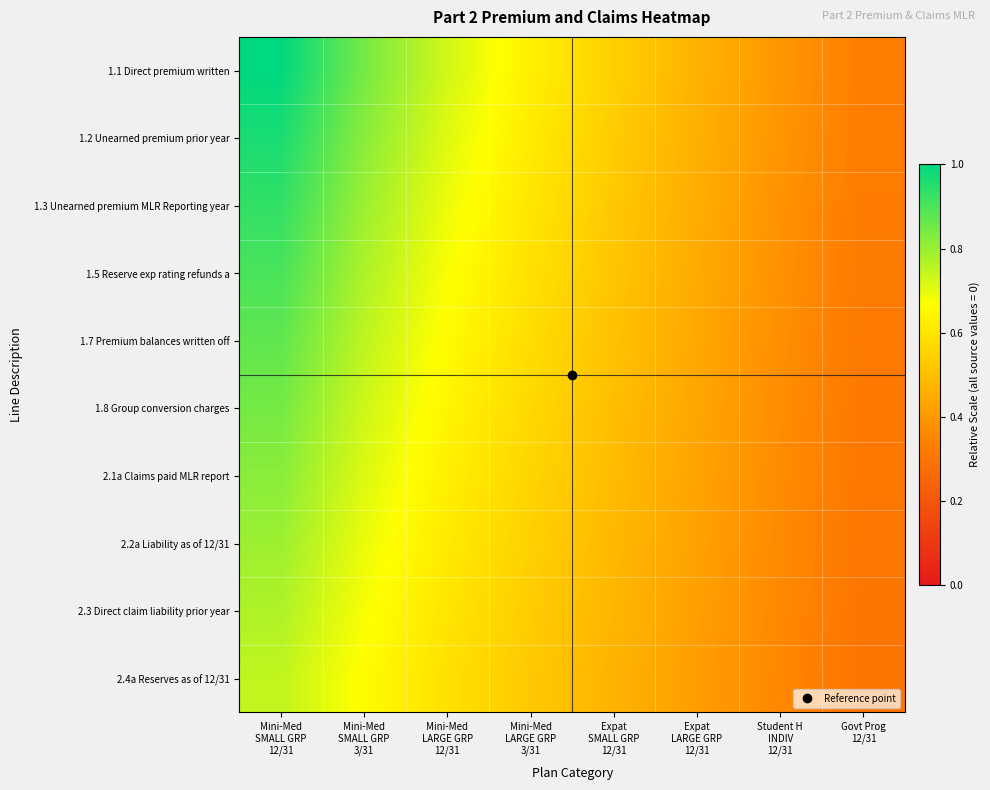

Reading right to left, what are all the values shown in this chart?

1.1 Direct premium written: Govt Prog
12/31=0.3	Student H
INDIV
12/31=0.4	Expat
LARGE GRP
12/31=0.5	Expat
SMALL GRP
12/31=0.5	Mini-Med
LARGE GRP
3/31=0.6	Mini-Med
LARGE GRP
12/31=0.7	Mini-Med
SMALL GRP
3/31=0.8	Mini-Med
SMALL GRP
12/31=1.0
1.2 Unearned premium prior year: Govt Prog
12/31=0.3	Student H
INDIV
12/31=0.4	Expat
LARGE GRP
12/31=0.5	Expat
SMALL GRP
12/31=0.5	Mini-Med
LARGE GRP
3/31=0.6	Mini-Med
LARGE GRP
12/31=0.7	Mini-Med
SMALL GRP
3/31=0.8	Mini-Med
SMALL GRP
12/31=1.0
1.3 Unearned premium MLR Reporting year: Govt Prog
12/31=0.3	Student H
INDIV
12/31=0.4	Expat
LARGE GRP
12/31=0.5	Expat
SMALL GRP
12/31=0.5	Mini-Med
LARGE GRP
3/31=0.6	Mini-Med
LARGE GRP
12/31=0.7	Mini-Med
SMALL GRP
3/31=0.8	Mini-Med
SMALL GRP
12/31=0.9
1.5 Reserve exp rating refunds a: Govt Prog
12/31=0.3	Student H
INDIV
12/31=0.4	Expat
LARGE GRP
12/31=0.4	Expat
SMALL GRP
12/31=0.5	Mini-Med
LARGE GRP
3/31=0.6	Mini-Med
LARGE GRP
12/31=0.7	Mini-Med
SMALL GRP
3/31=0.8	Mini-Med
SMALL GRP
12/31=0.9
1.7 Premium balances written off: Govt Prog
12/31=0.3	Student H
INDIV
12/31=0.4	Expat
LARGE GRP
12/31=0.4	Expat
SMALL GRP
12/31=0.5	Mini-Med
LARGE GRP
3/31=0.6	Mini-Med
LARGE GRP
12/31=0.7	Mini-Med
SMALL GRP
3/31=0.8	Mini-Med
SMALL GRP
12/31=0.9
1.8 Group conversion charges: Govt Prog
12/31=0.3	Student H
INDIV
12/31=0.4	Expat
LARGE GRP
12/31=0.4	Expat
SMALL GRP
12/31=0.5	Mini-Med
LARGE GRP
3/31=0.6	Mini-Med
LARGE GRP
12/31=0.6	Mini-Med
SMALL GRP
3/31=0.7	Mini-Med
SMALL GRP
12/31=0.8
2.1a Claims paid MLR report: Govt Prog
12/31=0.3	Student H
INDIV
12/31=0.4	Expat
LARGE GRP
12/31=0.4	Expat
SMALL GRP
12/31=0.5	Mini-Med
LARGE GRP
3/31=0.6	Mini-Med
LARGE GRP
12/31=0.6	Mini-Med
SMALL GRP
3/31=0.7	Mini-Med
SMALL GRP
12/31=0.8
2.2a Liability as of 12/31: Govt Prog
12/31=0.3	Student H
INDIV
12/31=0.4	Expat
LARGE GRP
12/31=0.4	Expat
SMALL GRP
12/31=0.5	Mini-Med
LARGE GRP
3/31=0.5	Mini-Med
LARGE GRP
12/31=0.6	Mini-Med
SMALL GRP
3/31=0.7	Mini-Med
SMALL GRP
12/31=0.8
2.3 Direct claim liability prior year: Govt Prog
12/31=0.3	Student H
INDIV
12/31=0.4	Expat
LARGE GRP
12/31=0.4	Expat
SMALL GRP
12/31=0.5	Mini-Med
LARGE GRP
3/31=0.5	Mini-Med
LARGE GRP
12/31=0.6	Mini-Med
SMALL GRP
3/31=0.7	Mini-Med
SMALL GRP
12/31=0.8
2.4a Reserves as of 12/31: Govt Prog
12/31=0.3	Student H
INDIV
12/31=0.4	Expat
LARGE GRP
12/31=0.4	Expat
SMALL GRP
12/31=0.5	Mini-Med
LARGE GRP
3/31=0.5	Mini-Med
LARGE GRP
12/31=0.6	Mini-Med
SMALL GRP
3/31=0.7	Mini-Med
SMALL GRP
12/31=0.7